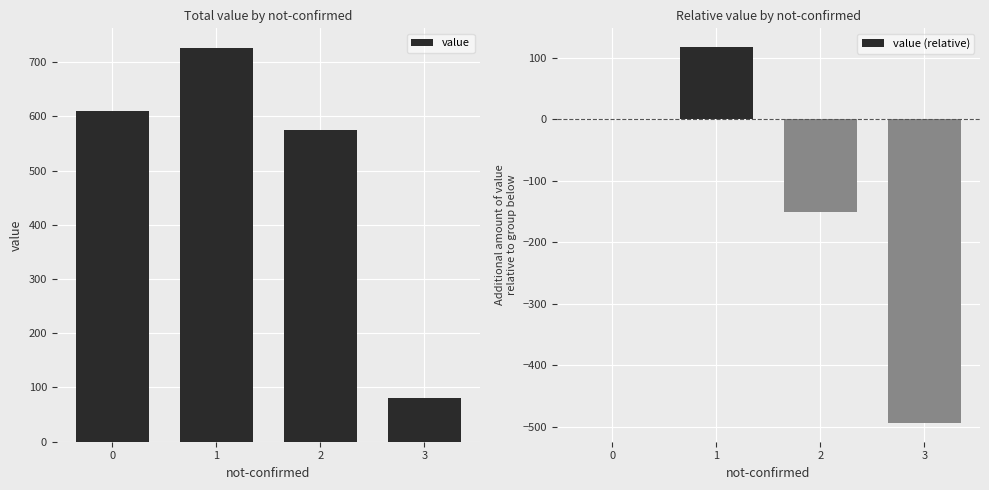

Between 2 and 3, which series saw the biggest shift?

value